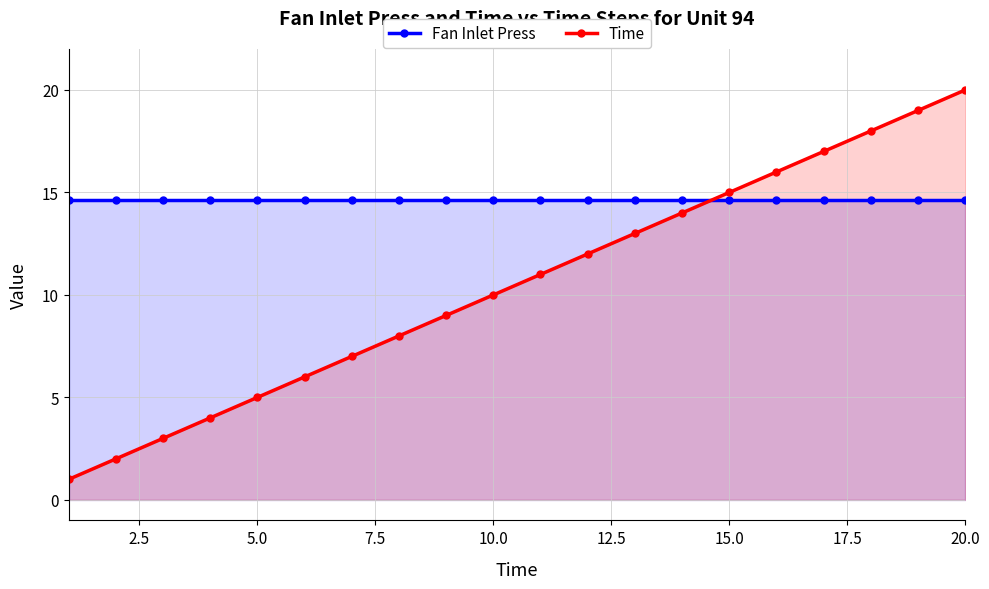

What is the difference between the maximum and minimum values in the Time series?

19.0